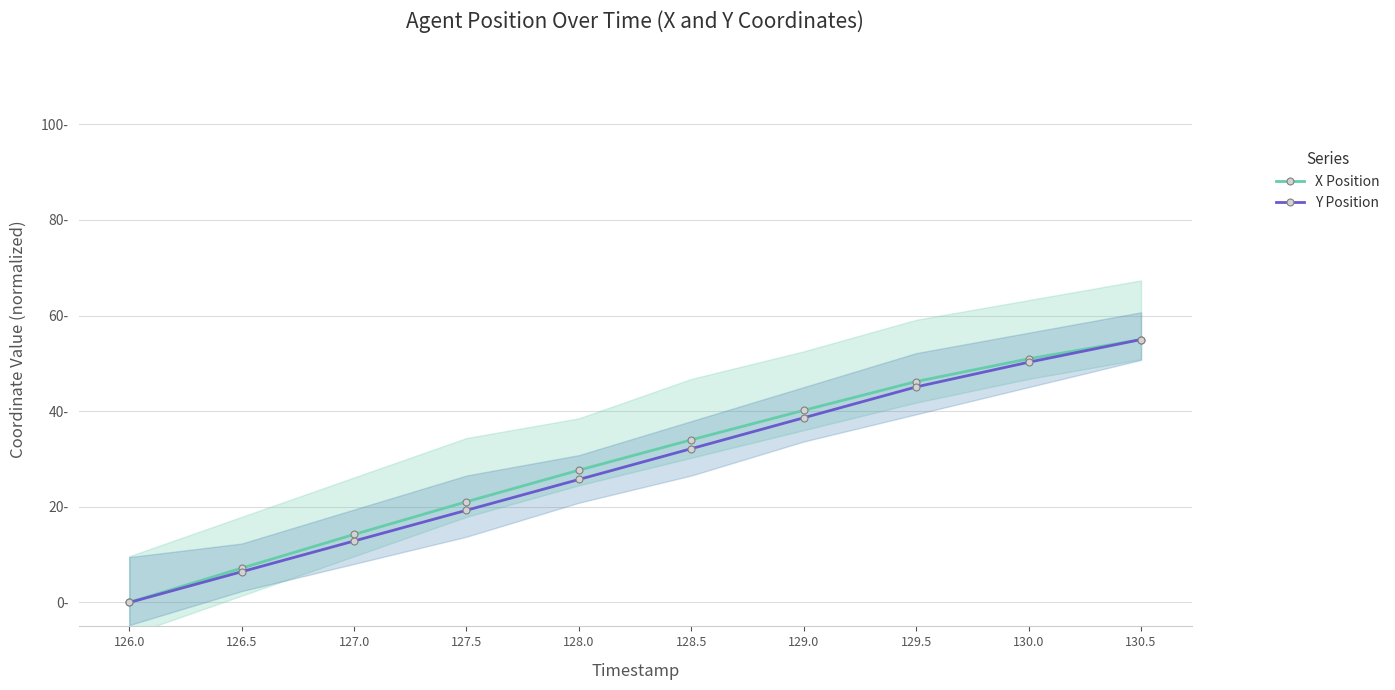

At how many categories does at least one series exceed 16?

7